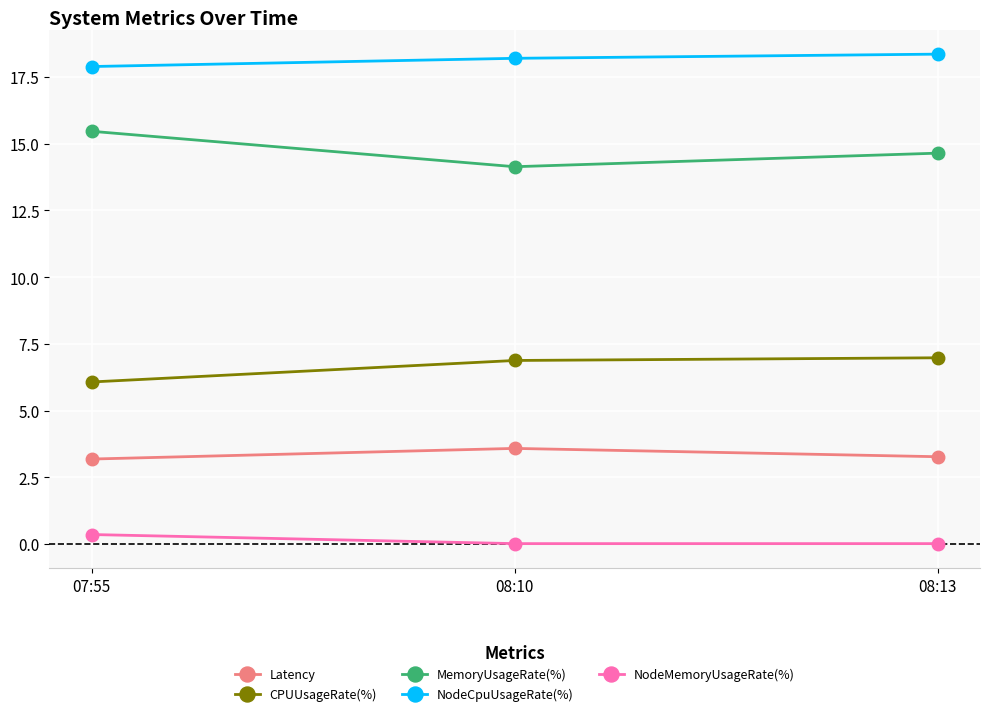

True or false: NodeCpuUsageRate(%) has a value of 18.2 at 08:10.

True